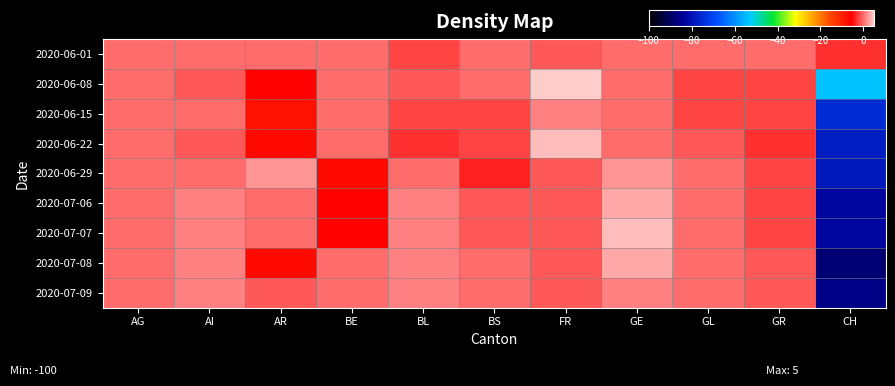

How many distinct data groups are displayed?

9